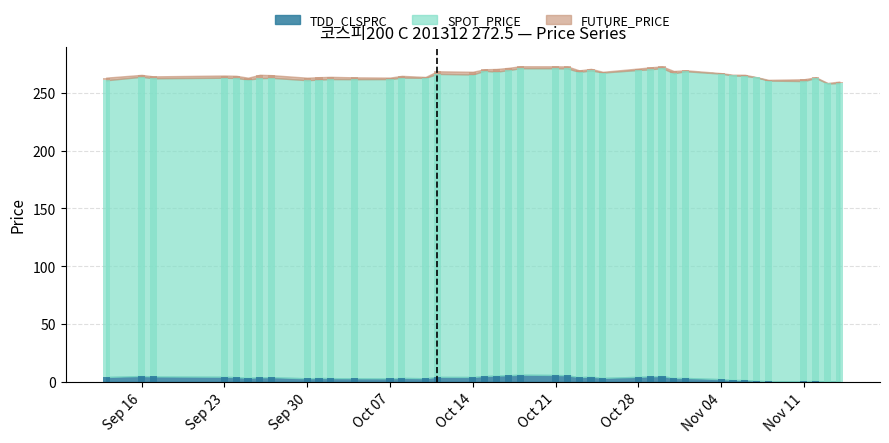

At 2013-09-30, list the series in order from largest to smallest.

FUTURE_PRICE, SPOT_PRICE, TDD_CLSPRC